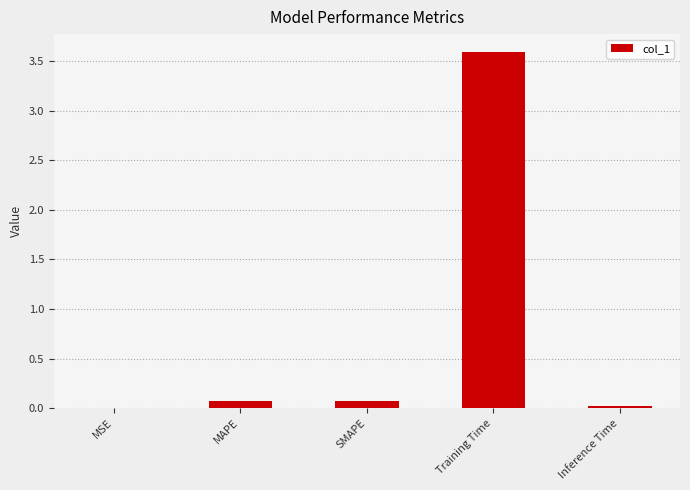

Is it true that the value at Inference Time is 0.0?

True